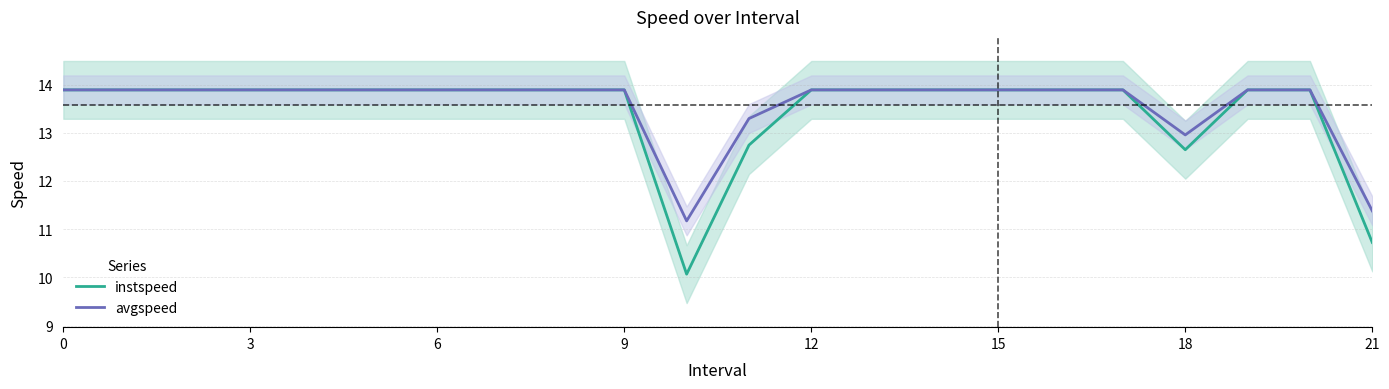

Does the chart have visible grid lines?

Yes